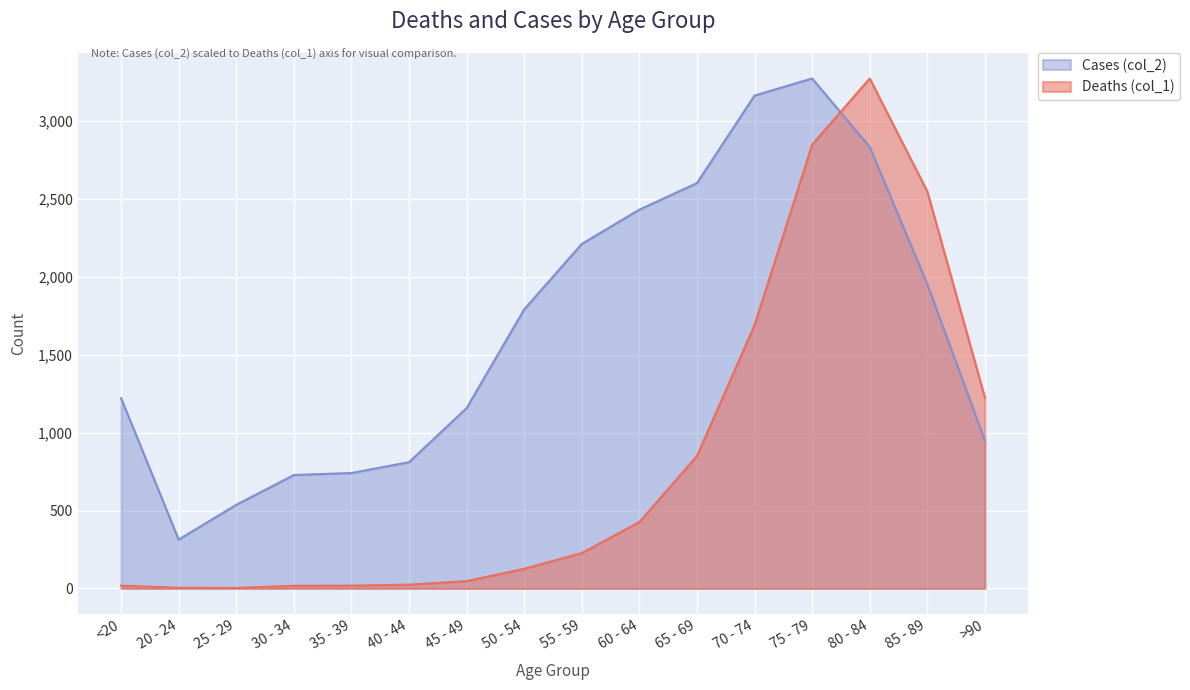

What is the label of the 15th point from the right?

20 - 24